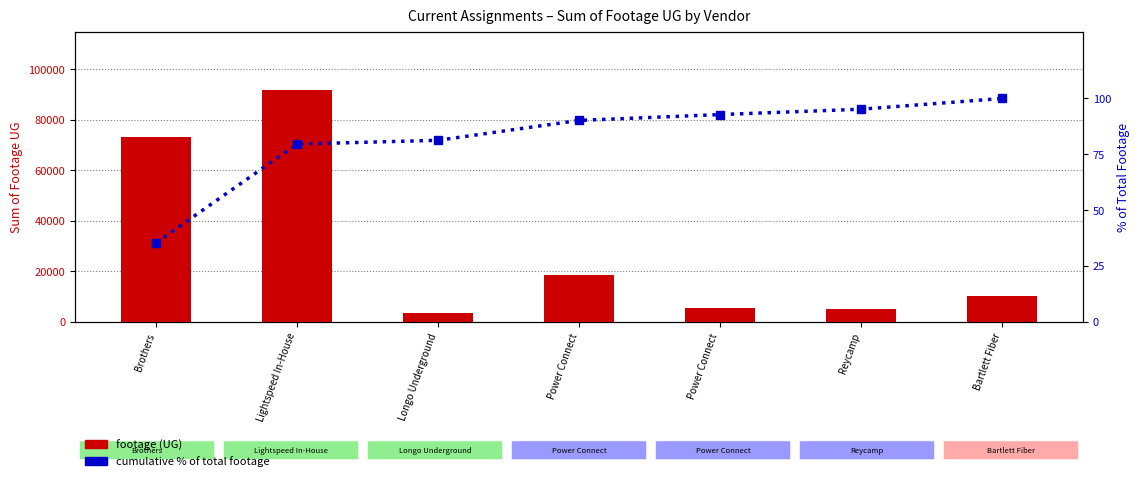

Are the bars horizontal?

No